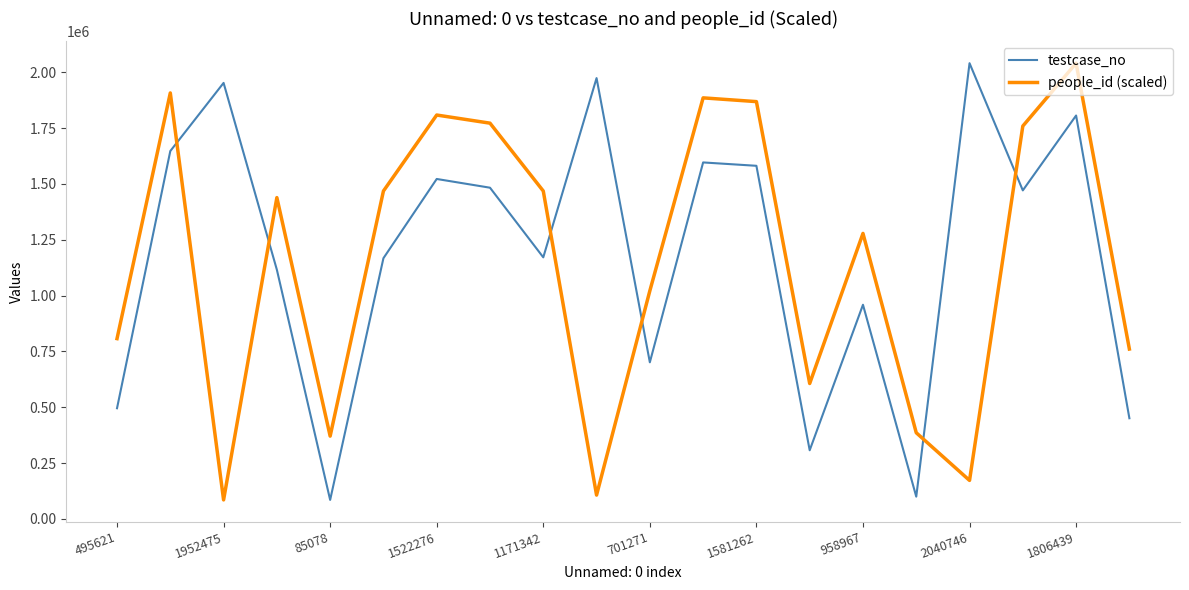

What is the difference between the maximum and minimum values in the testcase_no series?

1955668.0